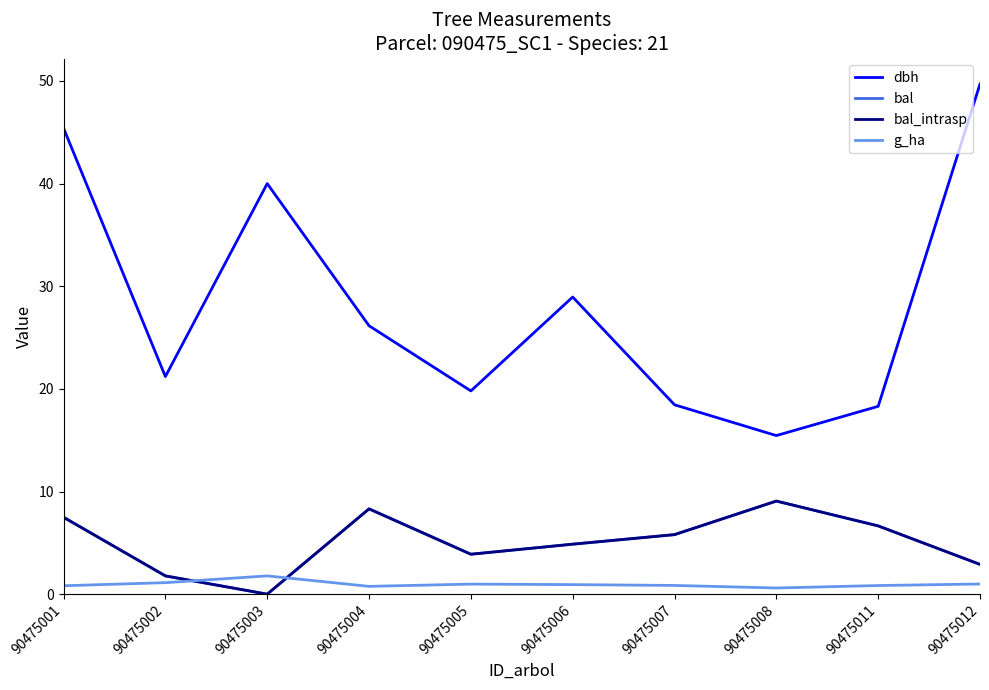

Does the chart have visible grid lines?

No